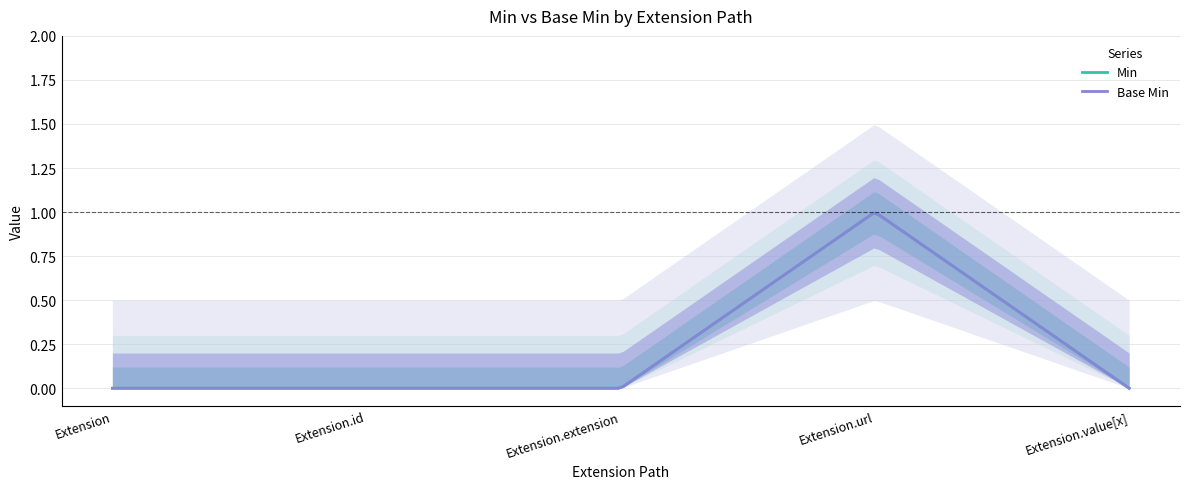

True or false: Base Min and Min intersect in this chart.

False